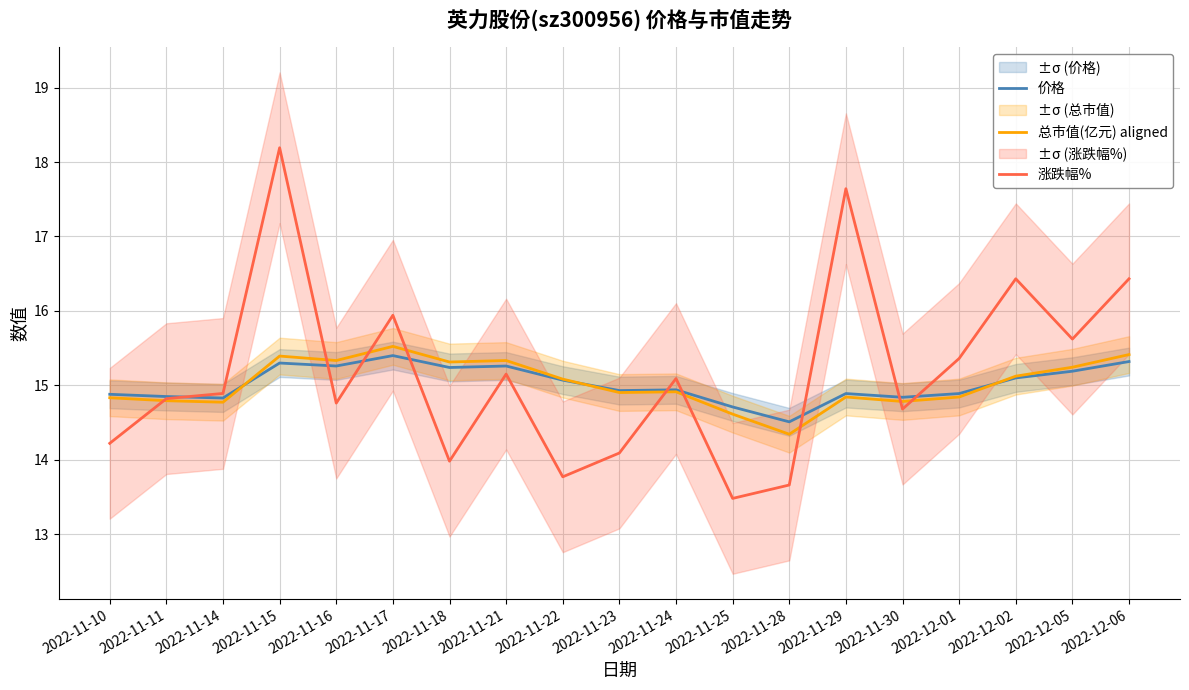

At which label does 总市值(亿元) aligned reach its minimum?

2022-11-28